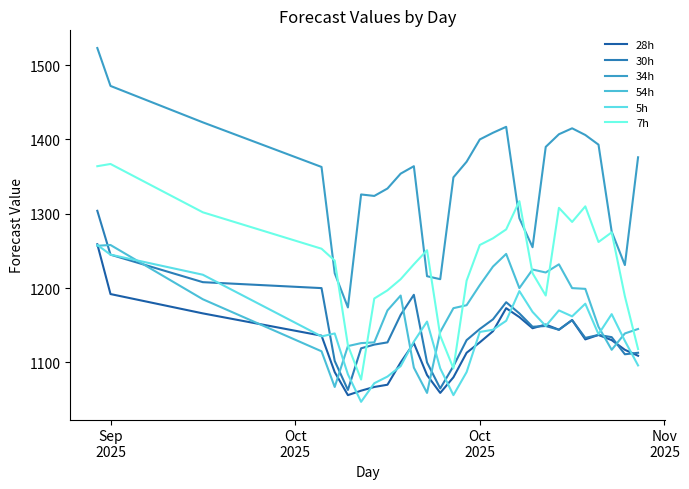

Is this an area chart (filled region under the line)?

No